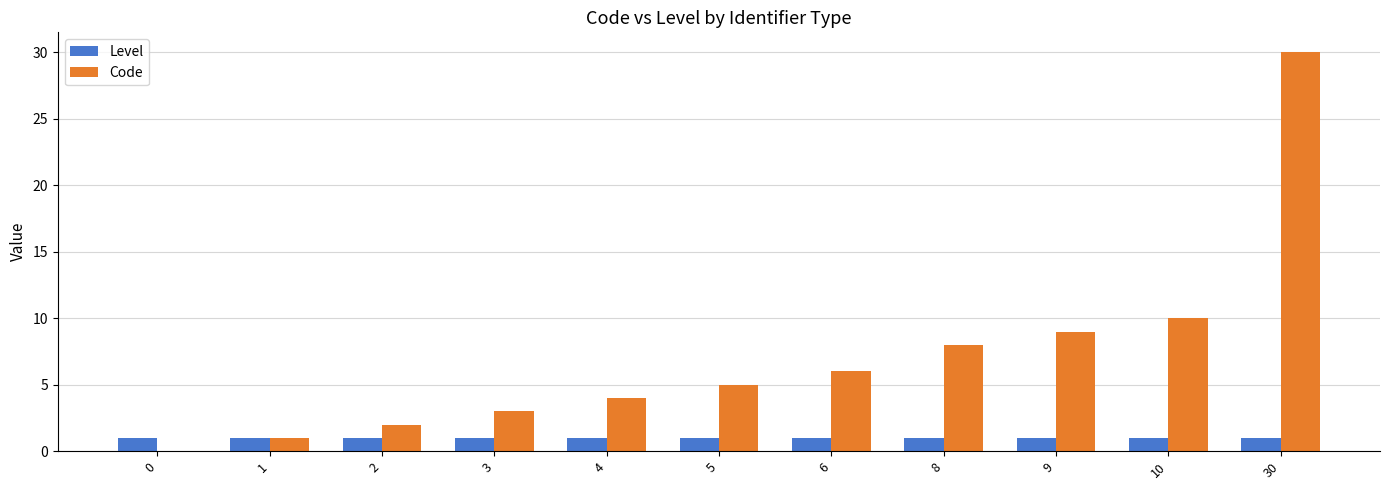

Which series has the widest spread of values?

Code